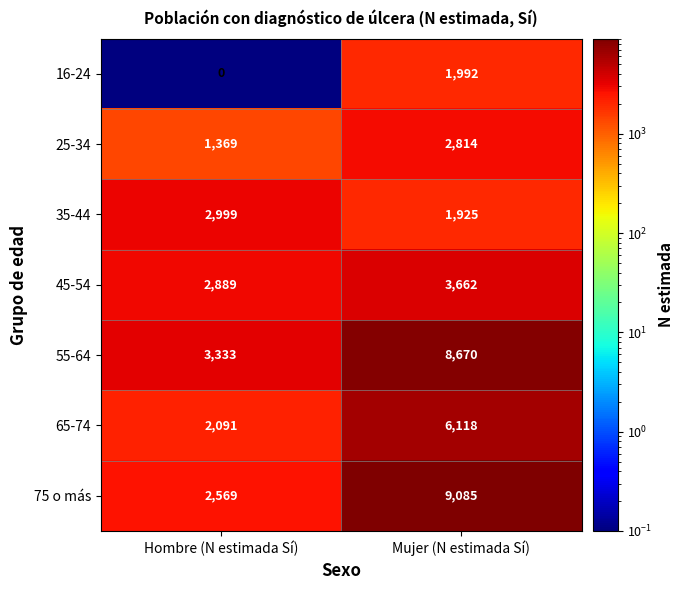

Count the number of categories in the chart.

2